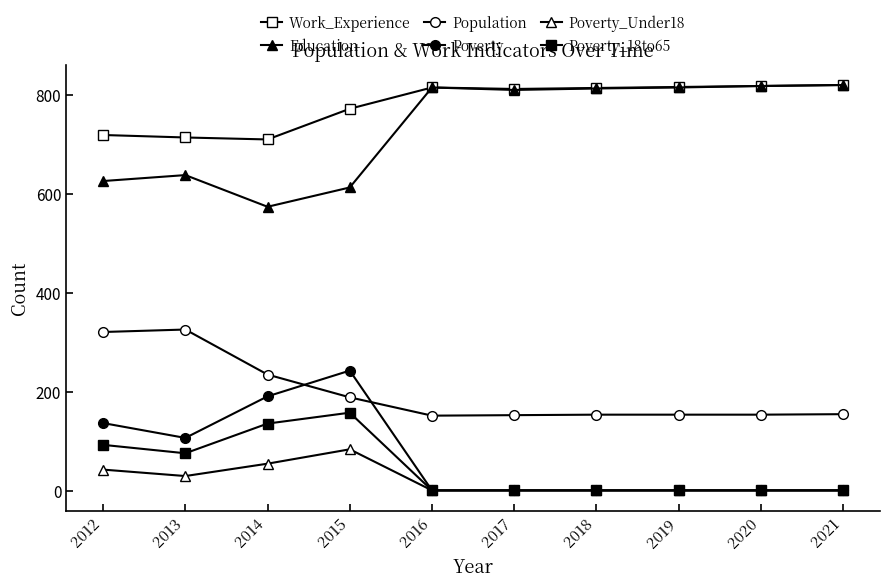

Is this an area chart (filled region under the line)?

No